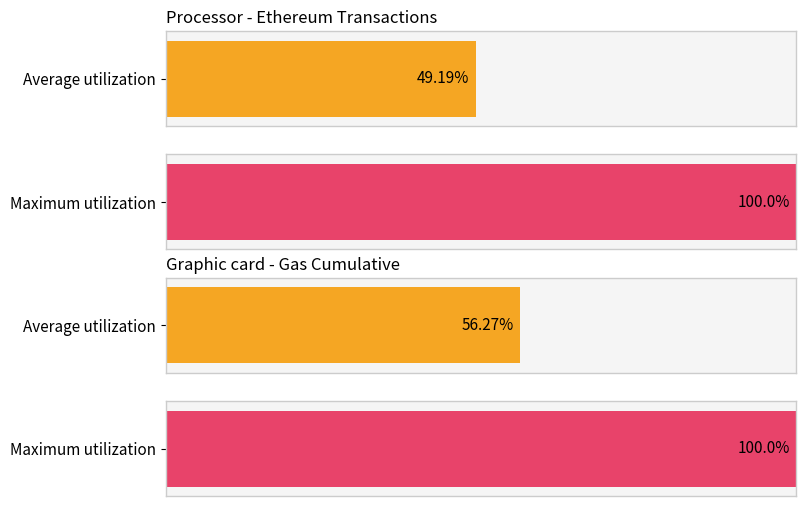

List the series in order of their overall mean, highest first.

Maximum utilization, Average utilization